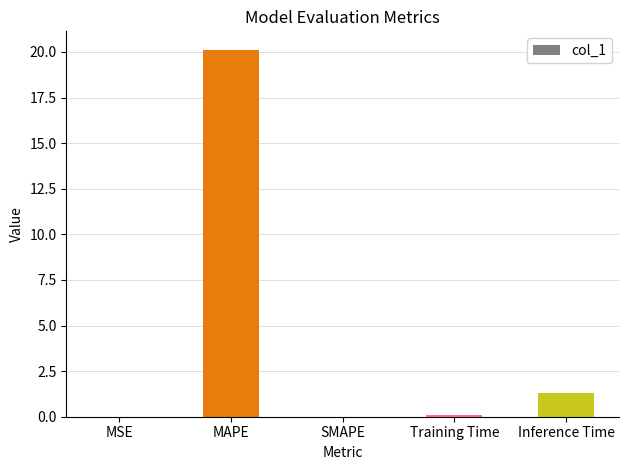

What is the maximum value shown in the chart?

20.1